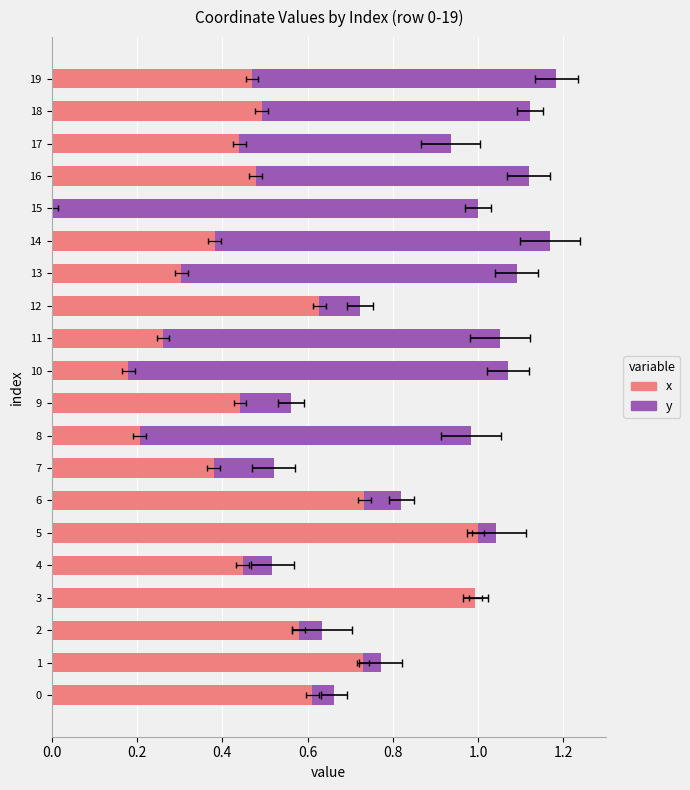

How many data points in y are above 0?

19